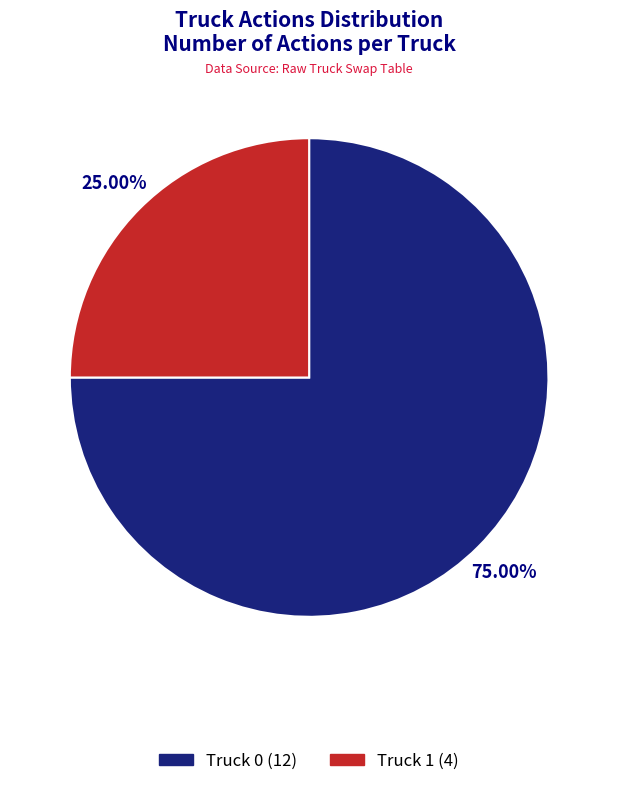

What is the ratio of the value at Truck 1 to the value at Truck 0?

0.3